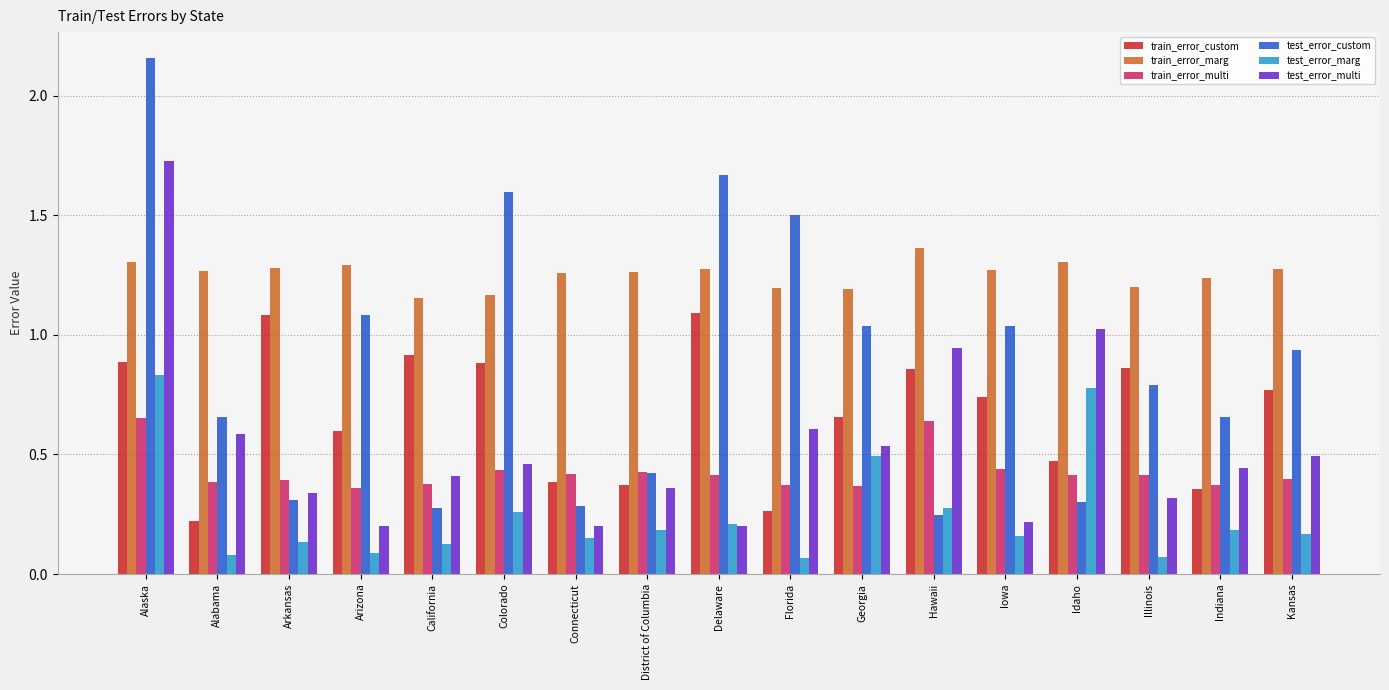

Rank the series by their maximum value, from highest to lowest.

test_error_custom, test_error_multi, train_error_marg, train_error_custom, test_error_marg, train_error_multi